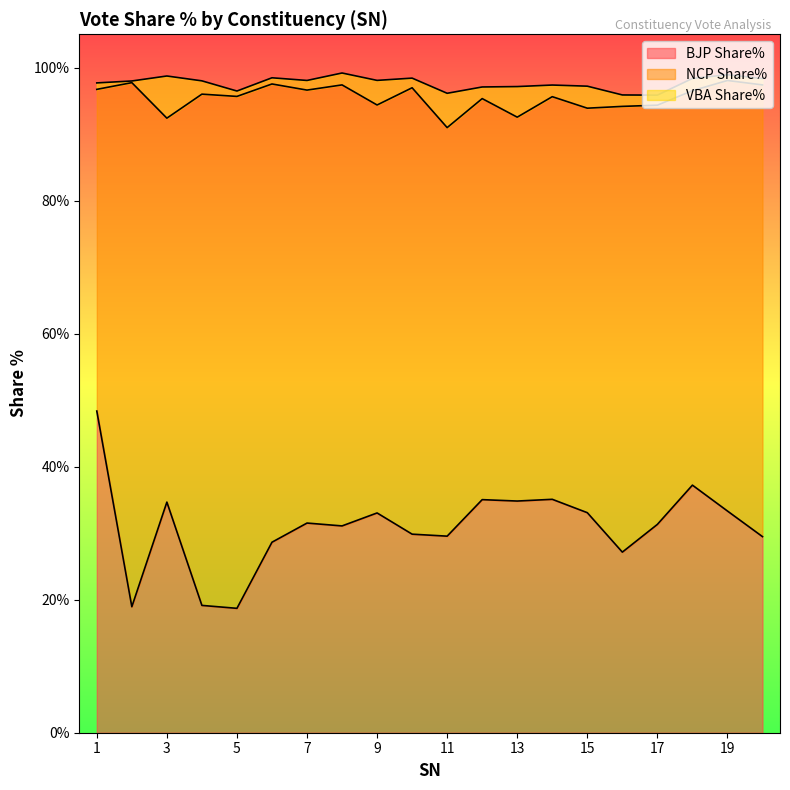

What is the value of the NCP Share% point at the 16th from the left?

67.0